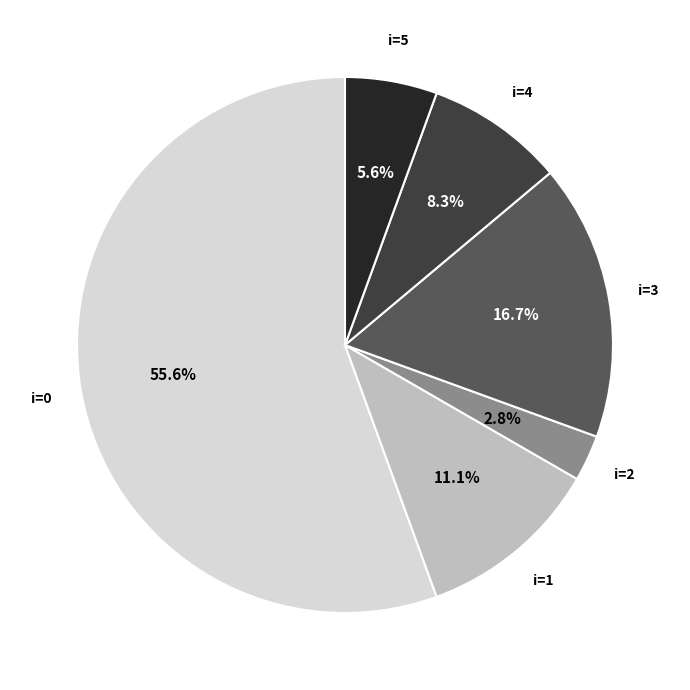

How many segments does this pie chart have?

6